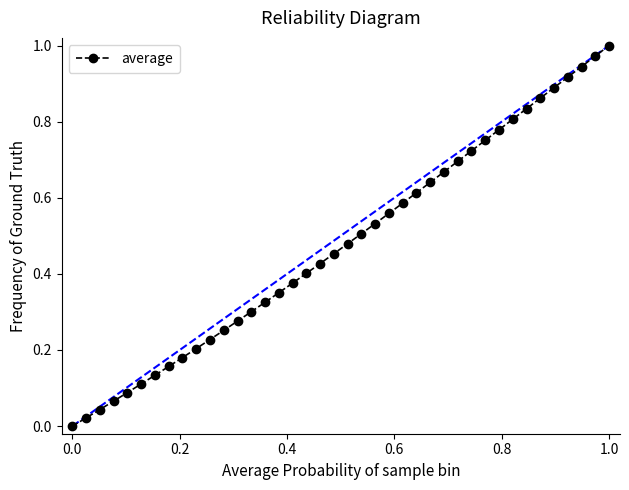

What is the sum of all values?

19.1